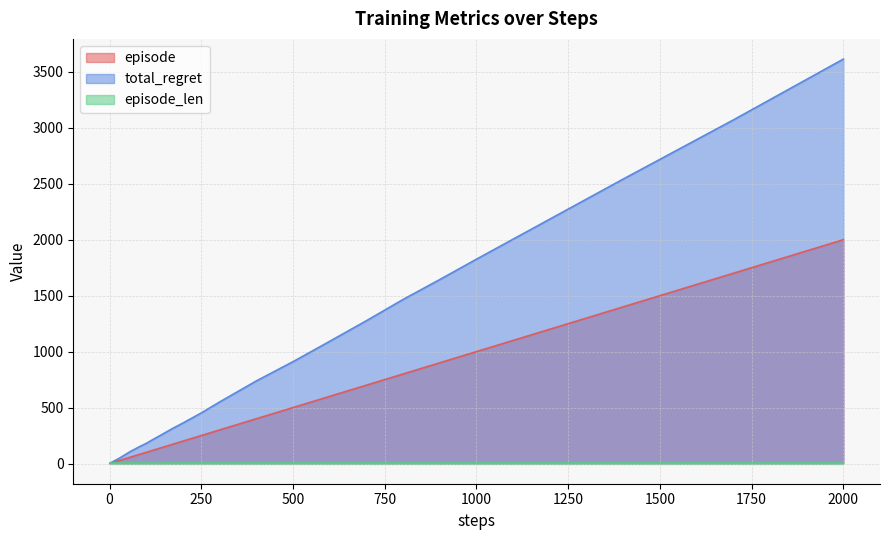

Which series has the widest spread of values?

total_regret